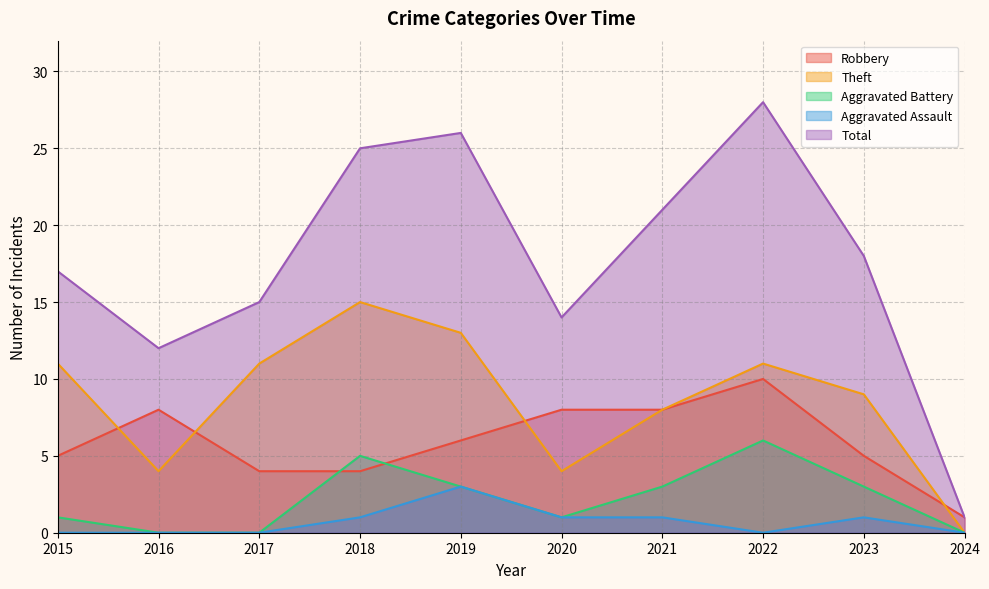

Reading left to right, list all the values displayed in this chart.

Robbery: 2015=5	2016=8	2017=4	2018=4	2019=6	2020=8	2021=8	2022=10	2023=5	2024=1
Theft: 2015=11	2016=4	2017=11	2018=15	2019=13	2020=4	2021=8	2022=11	2023=9	2024=0
Aggravated Battery: 2015=1	2016=0	2017=0	2018=5	2019=3	2020=1	2021=3	2022=6	2023=3	2024=0
Aggravated Assault: 2015=0	2016=0	2017=0	2018=1	2019=3	2020=1	2021=1	2022=0	2023=1	2024=0
Total: 2015=17	2016=12	2017=15	2018=25	2019=26	2020=14	2021=21	2022=28	2023=18	2024=1